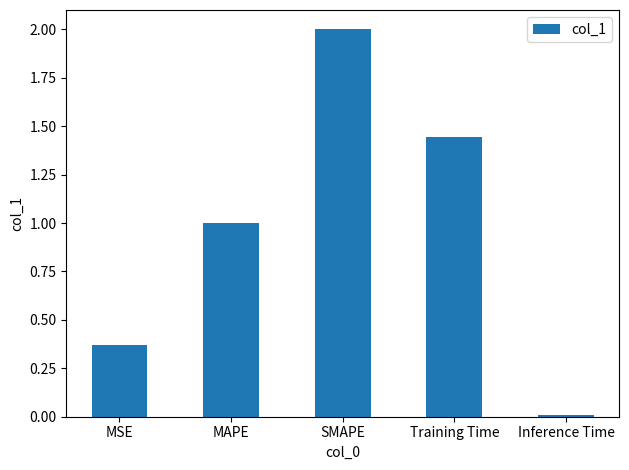

Is it true that the value at MAPE is 1.0?

True